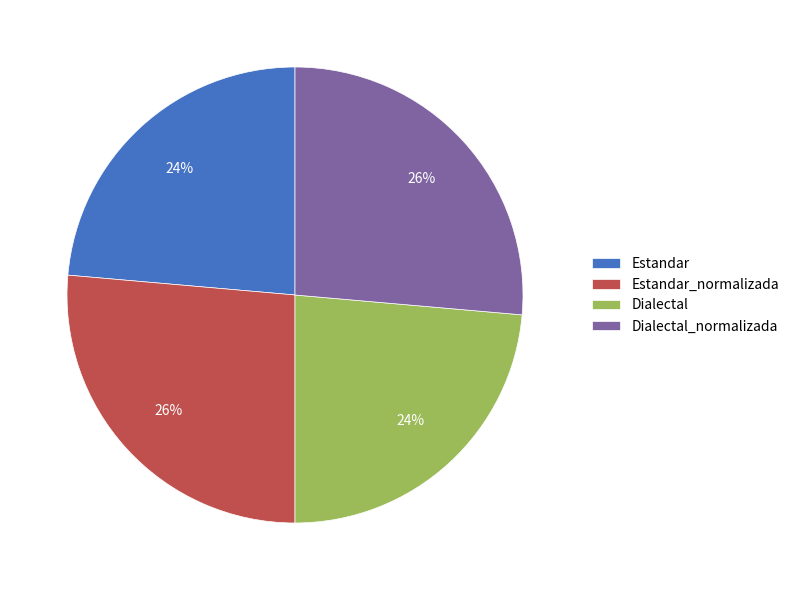

What percentage is the Estandar slice, to the nearest percent?

24%